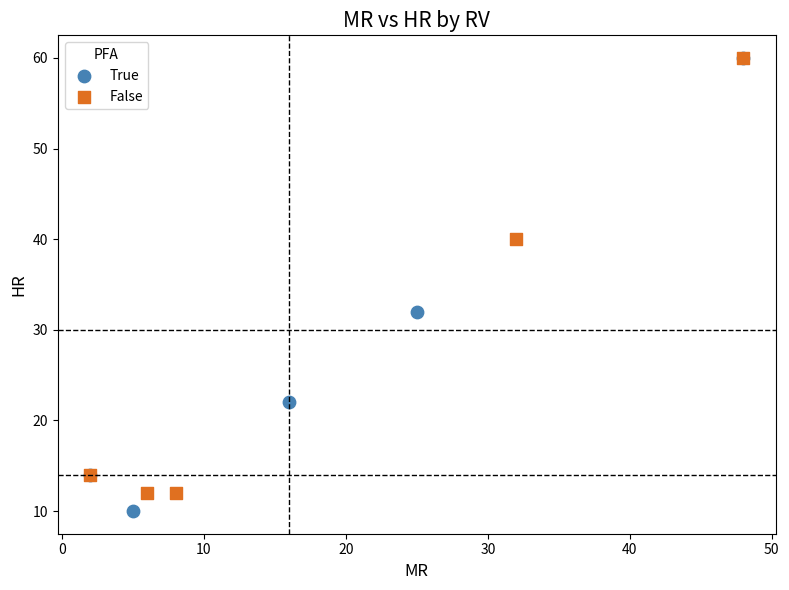

Which series reaches the minimum Y coordinate?

True